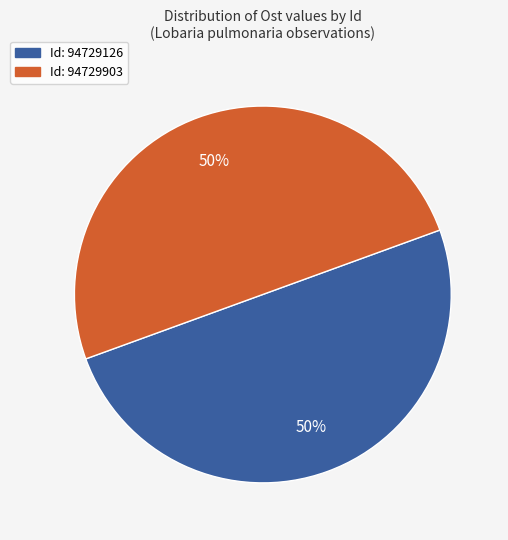

To the nearest percent, what is the average slice percentage?

50%